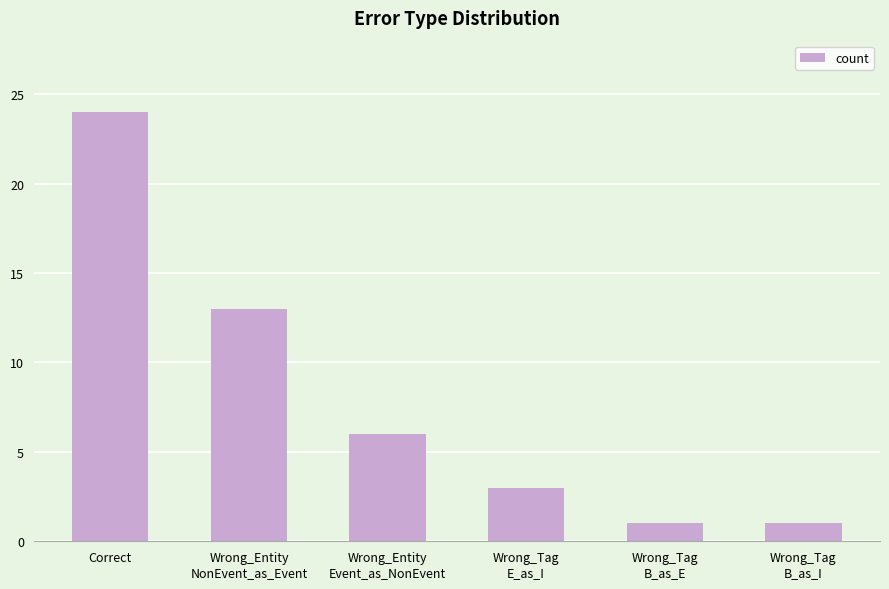

Reading left to right, transcribe all the data shown in this chart.

24	13	6	3	1	1